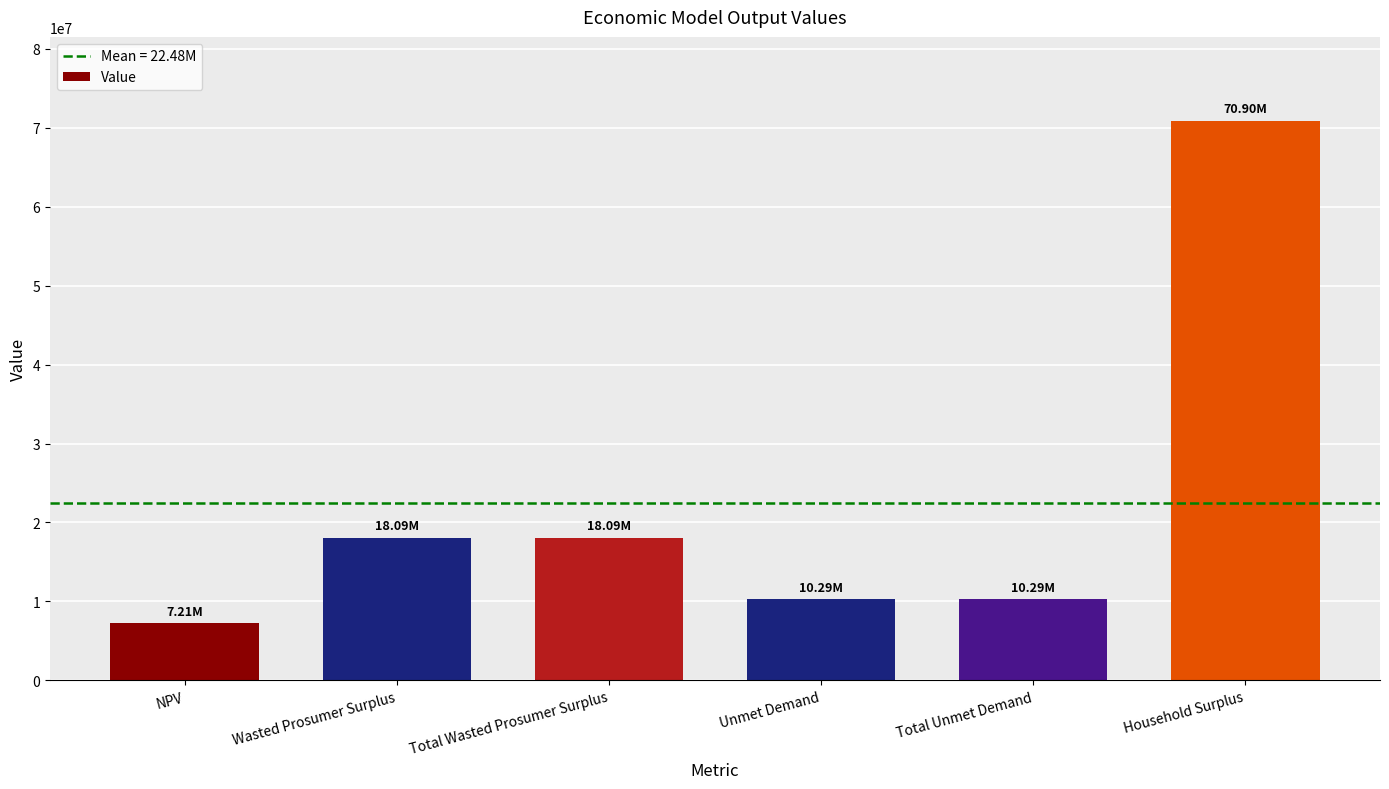

Between NPV and Wasted Prosumer Surplus, which is larger?

Wasted Prosumer Surplus